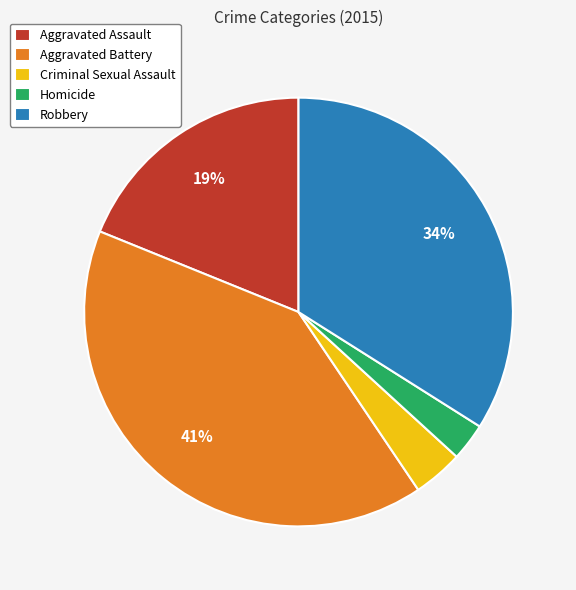

What is the largest slice in the pie chart?

Aggravated Battery